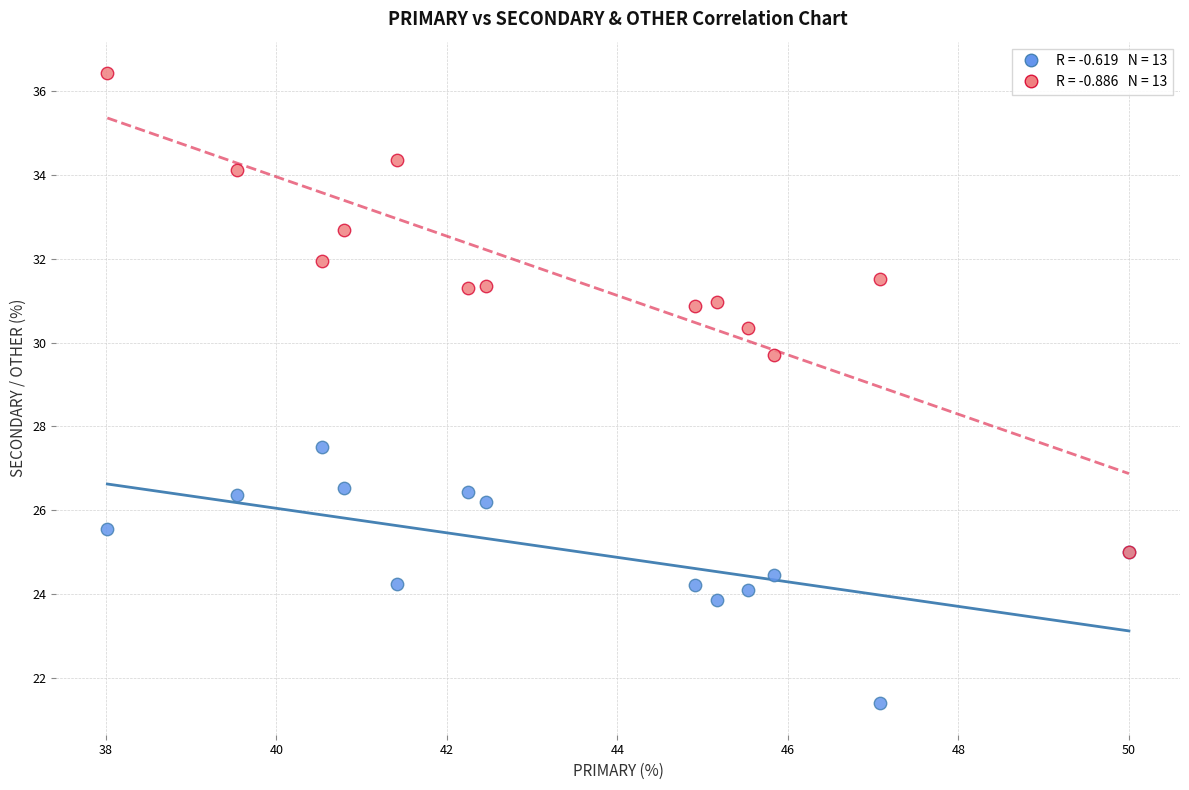

Across all series, what Y value is closest to 28?

27.5